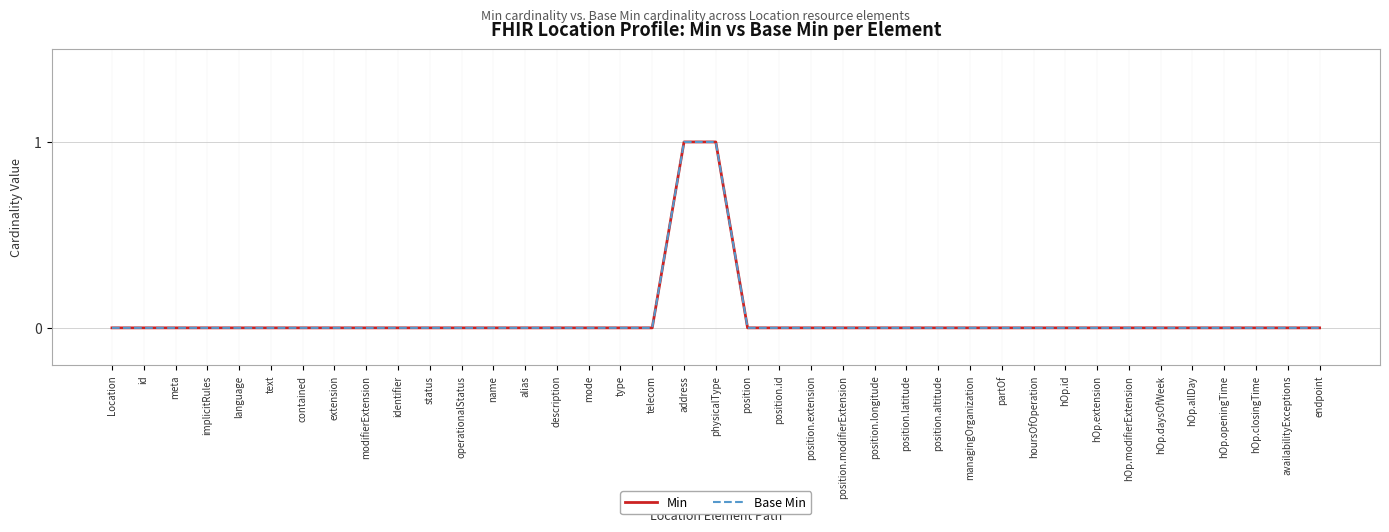

Between mode and telecom, which series saw the biggest shift?

Min